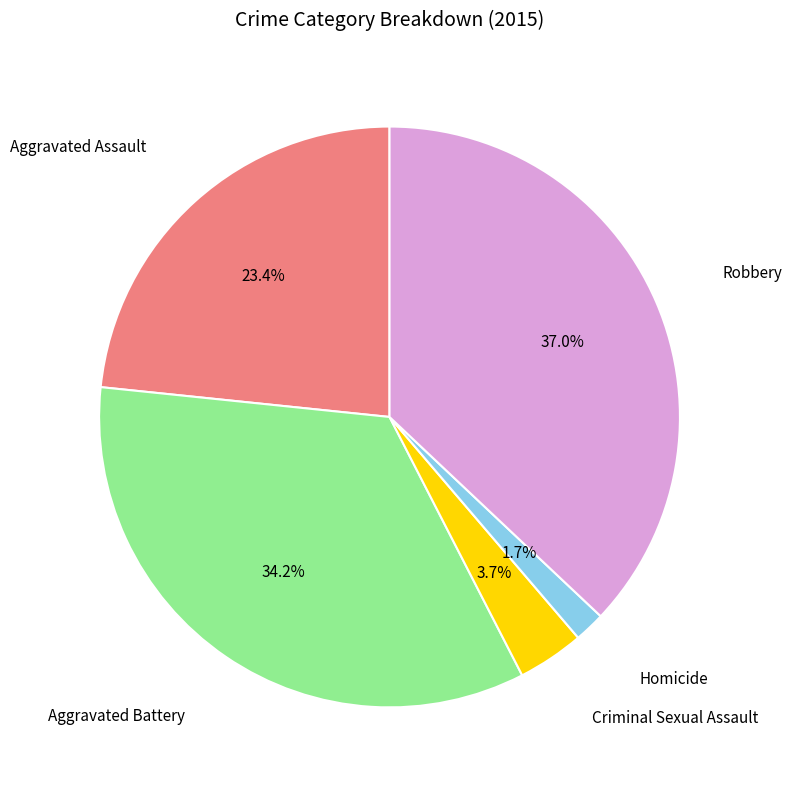

Is there a majority slice in this chart?

No